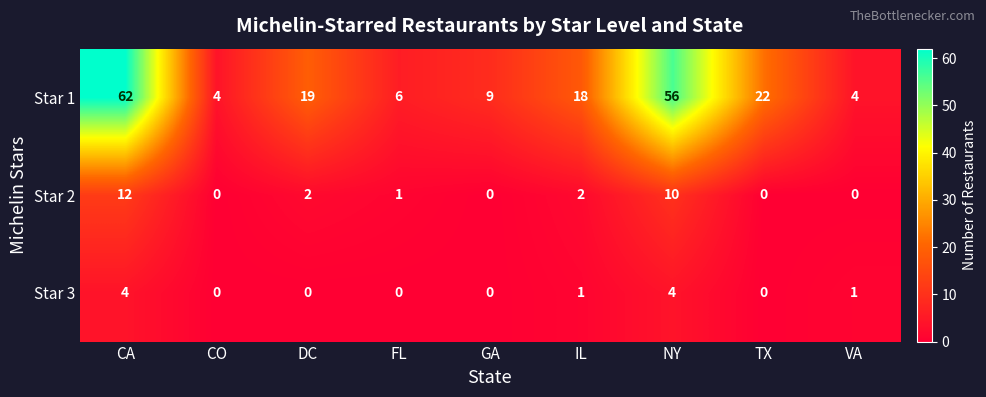

How many distinct data groups are displayed?

3